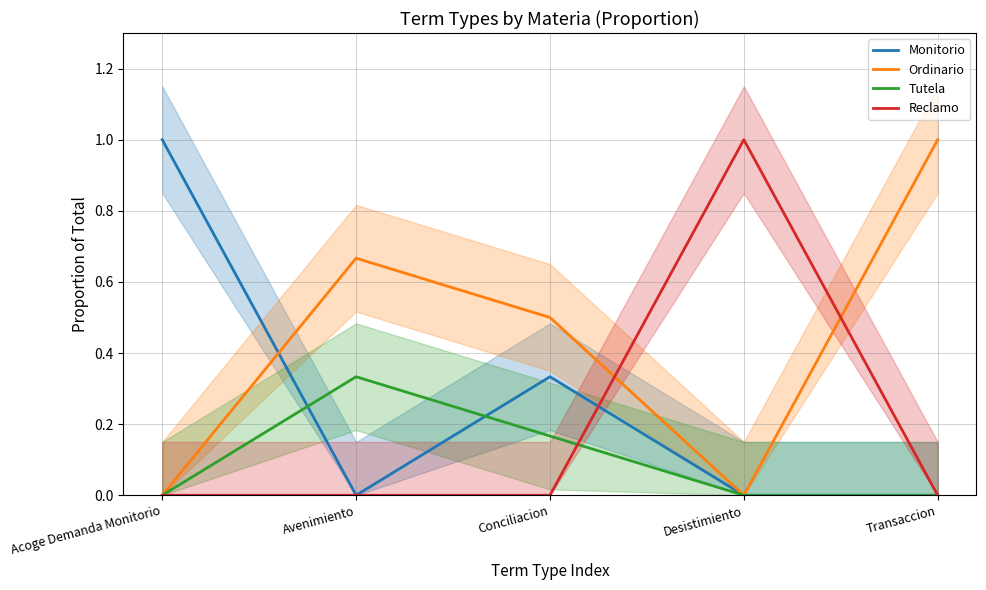

At Transaccion, list the series in order from smallest to largest.

Monitorio, Tutela, Reclamo, Ordinario